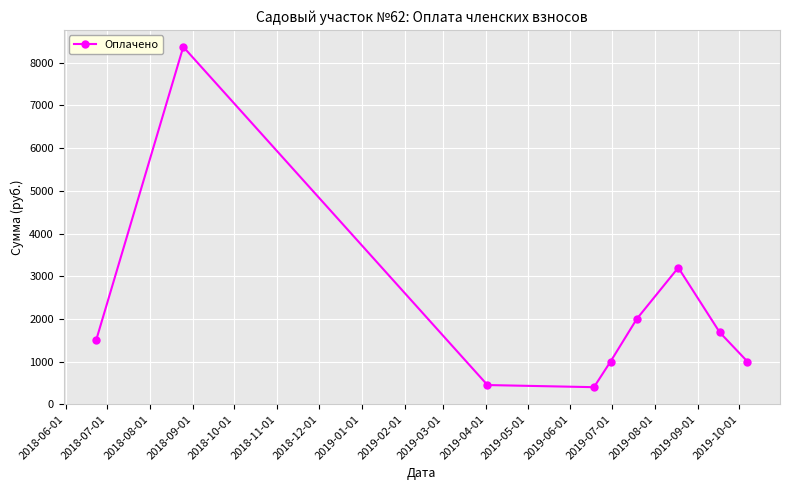

What is the minimum value shown in the chart?

400.0